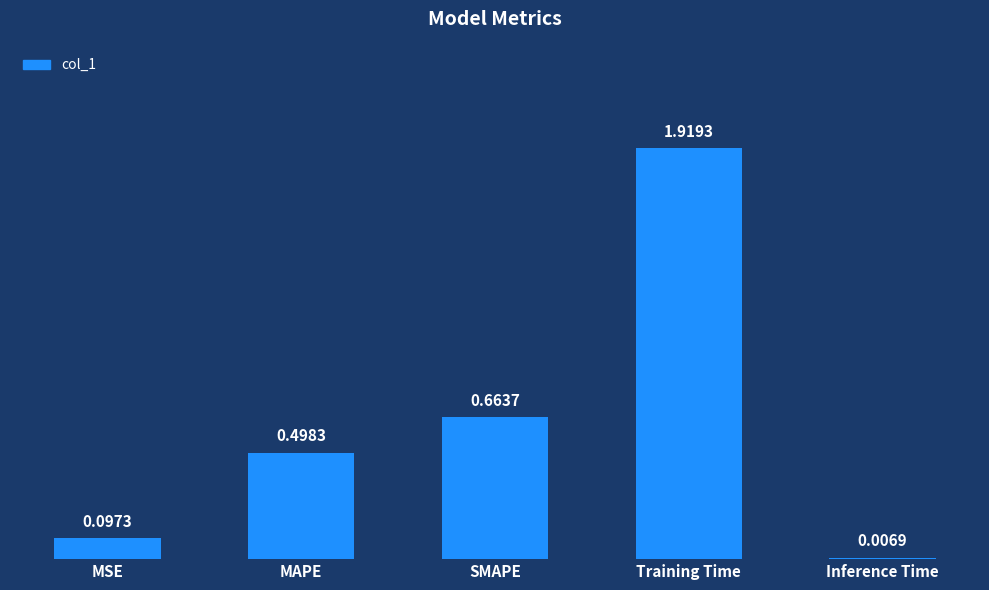

What is the sum of all values?

3.2